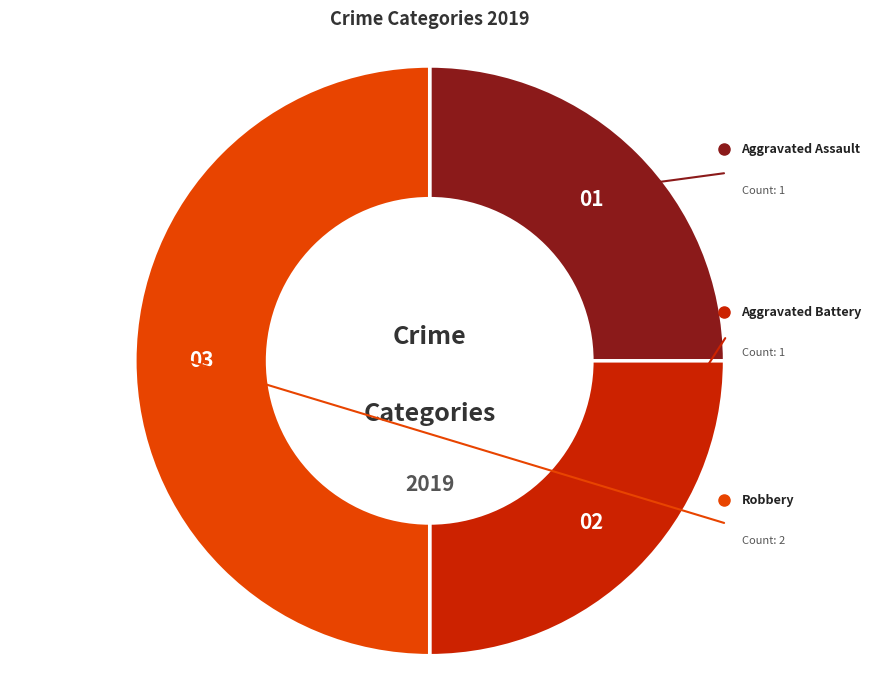

Is there any slice that represents more than half of the pie?

No